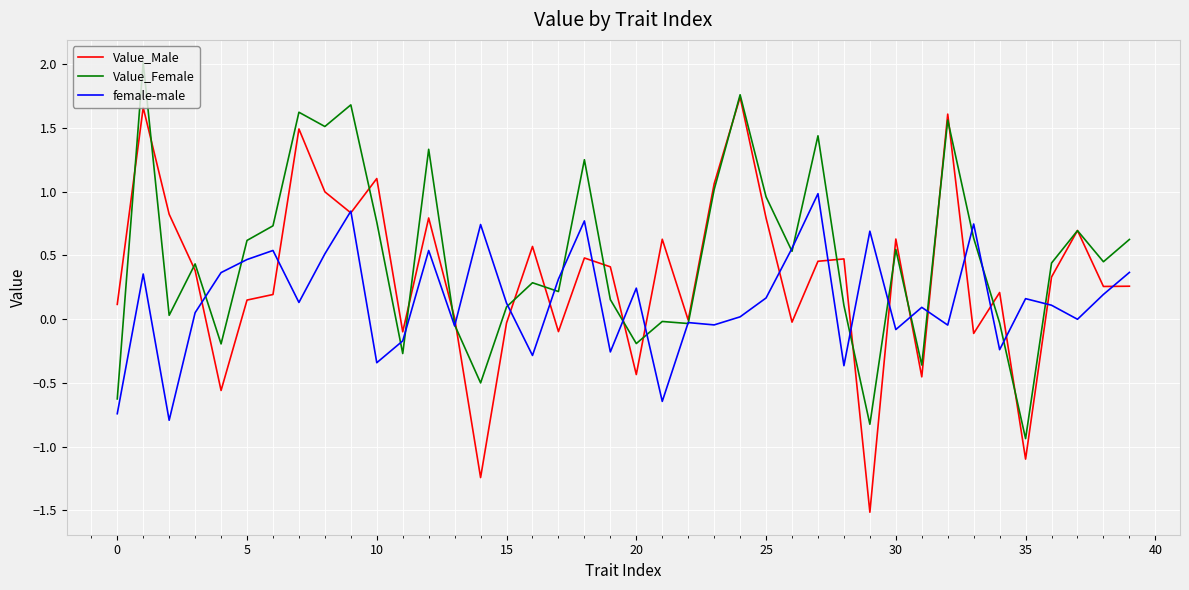

Which series has the widest spread of values?

Value_Male